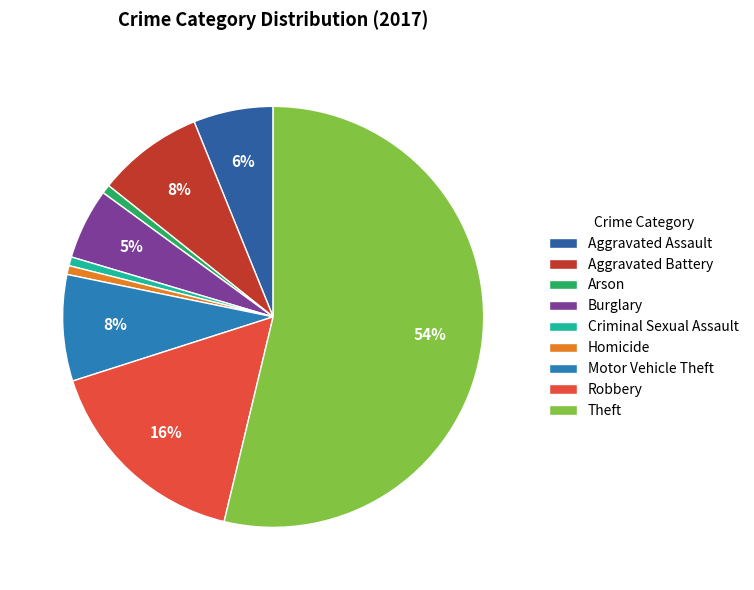

Which category has the biggest portion of the pie?

Theft